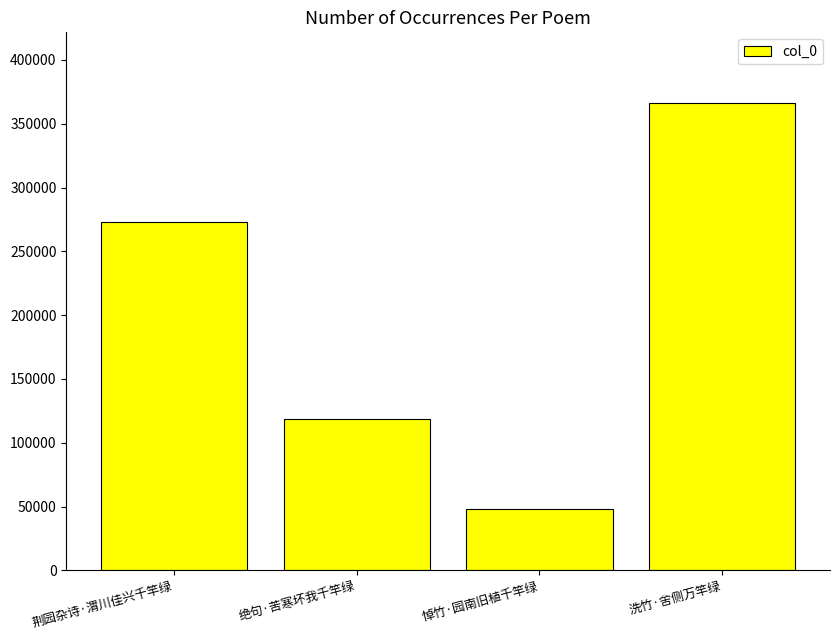

Does the chart contain stacked bars?

No